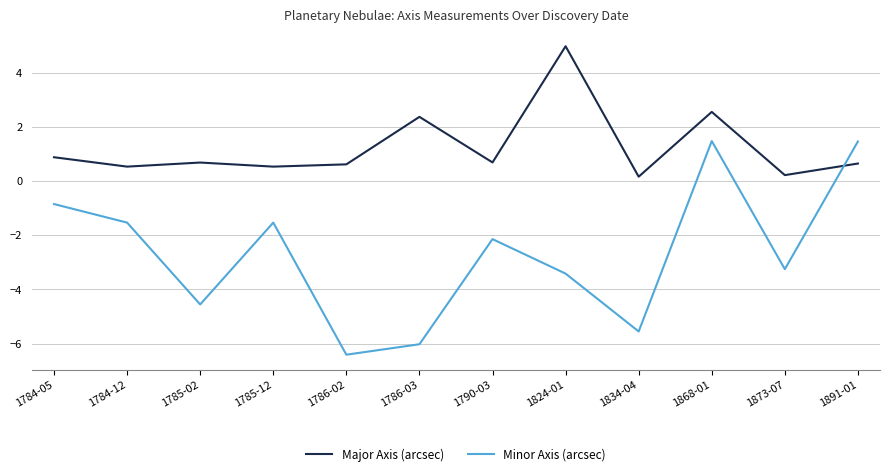

How many categories are shown in the chart?

12